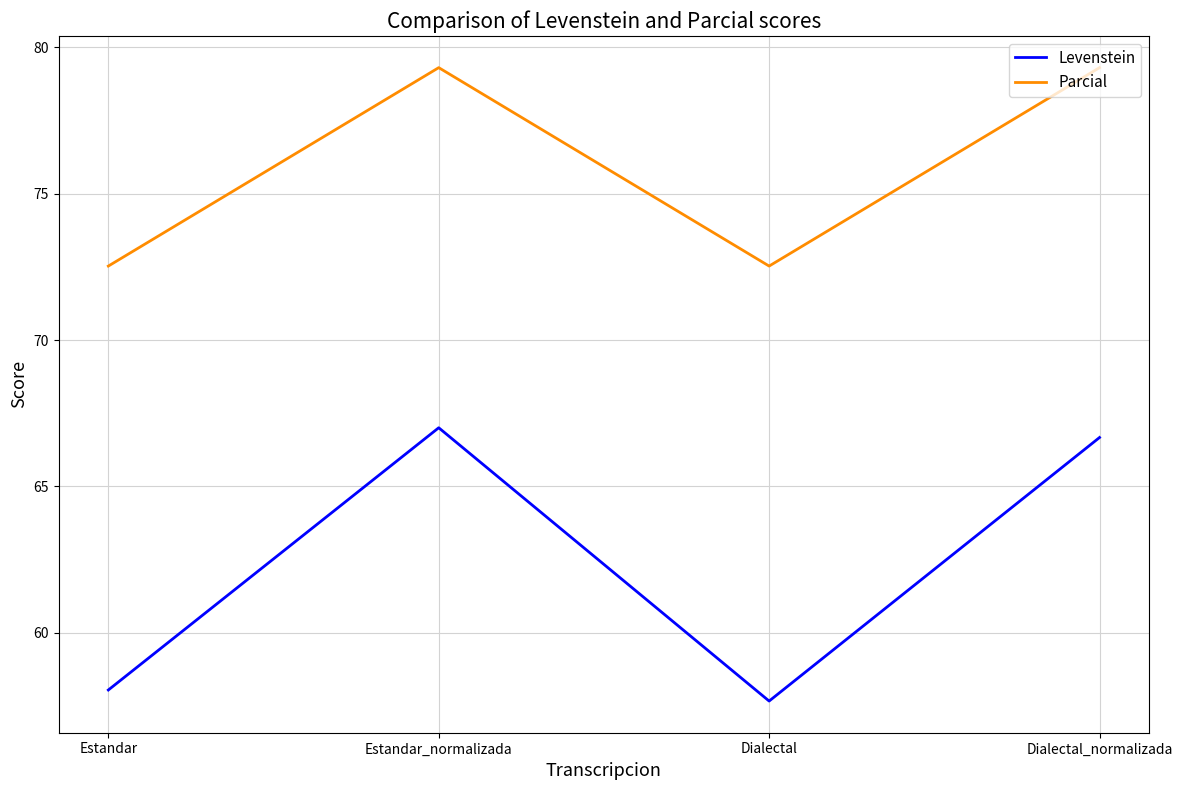

Reading right to left, list all the values displayed in this chart.

Levenstein: 66.7	57.7	67.0	58.0
Parcial: 79.3	72.5	79.3	72.5